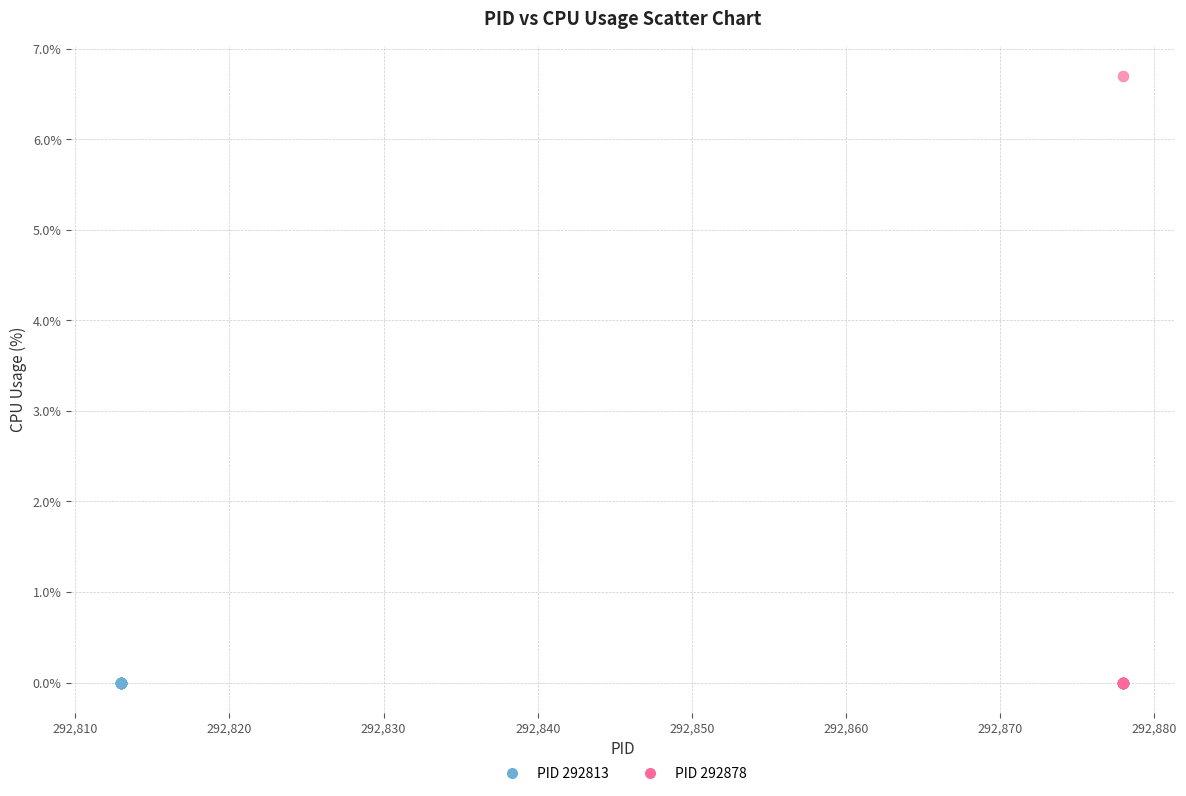

Which series reaches the maximum Y coordinate?

PID 292878